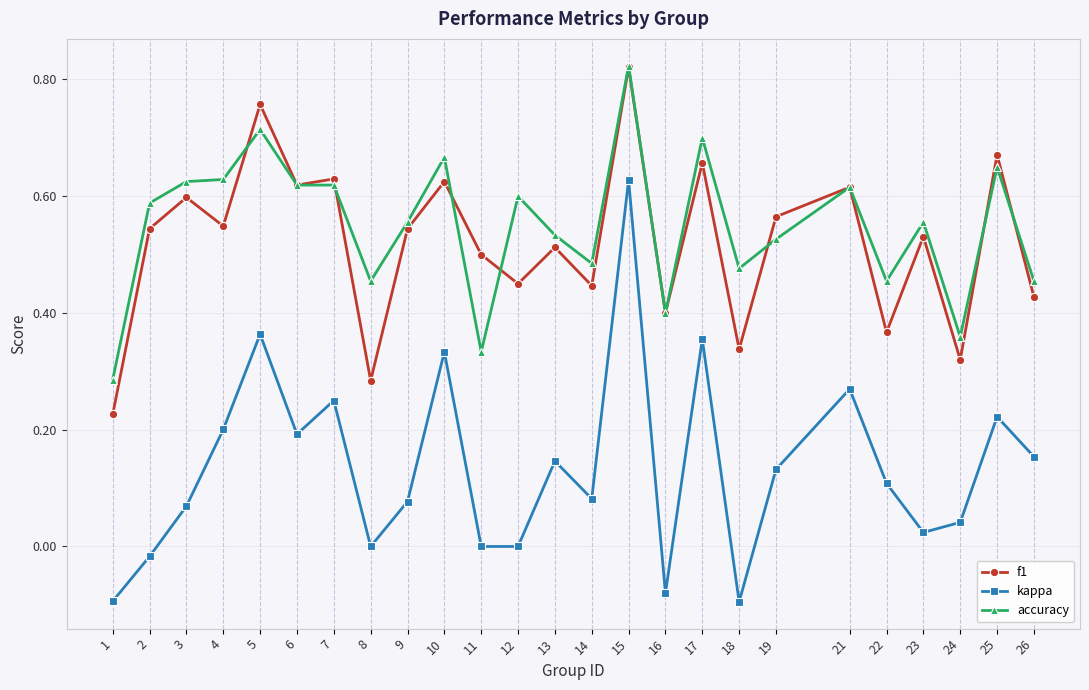

Which series changed the most between 6 and 17?

kappa